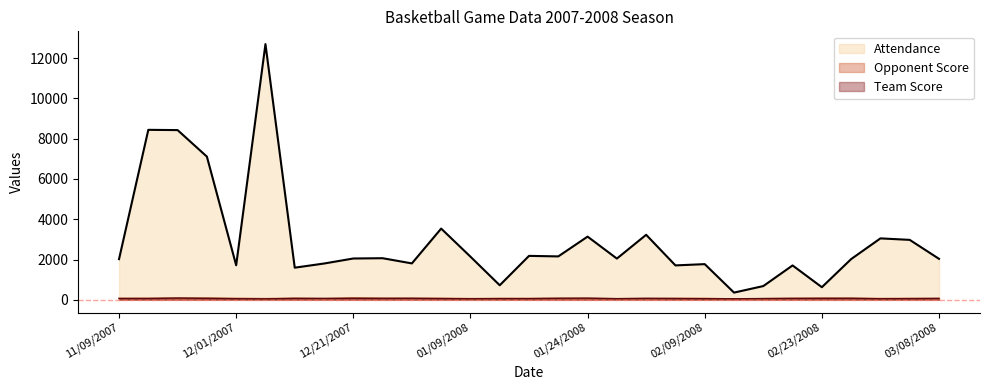

How many lines are shown in the chart?

3